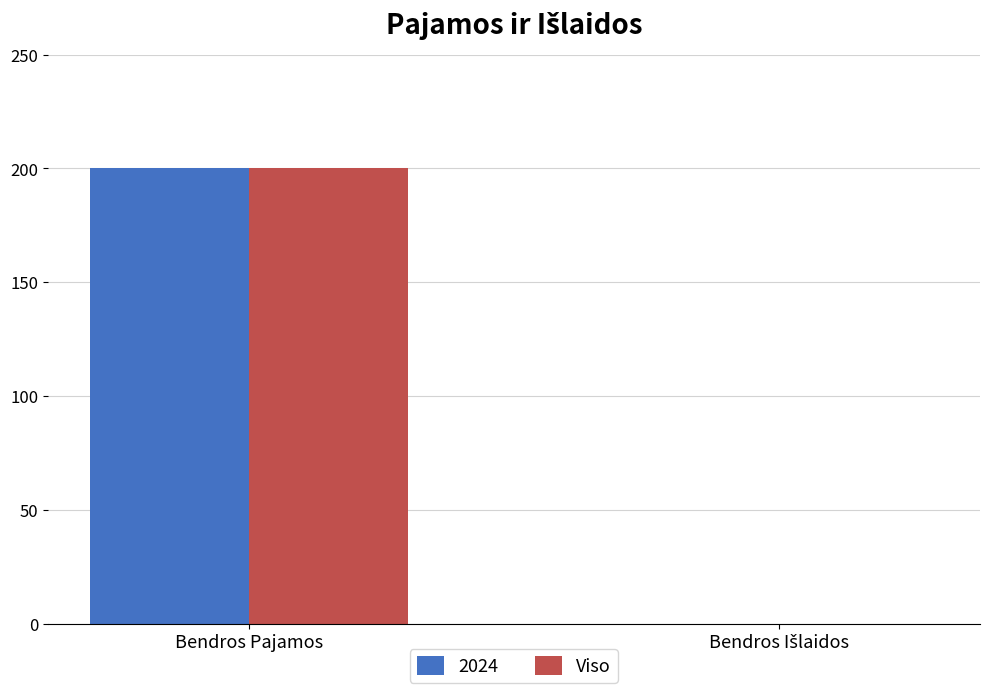

At which category is the sum across all series the highest?

Bendros Pajamos